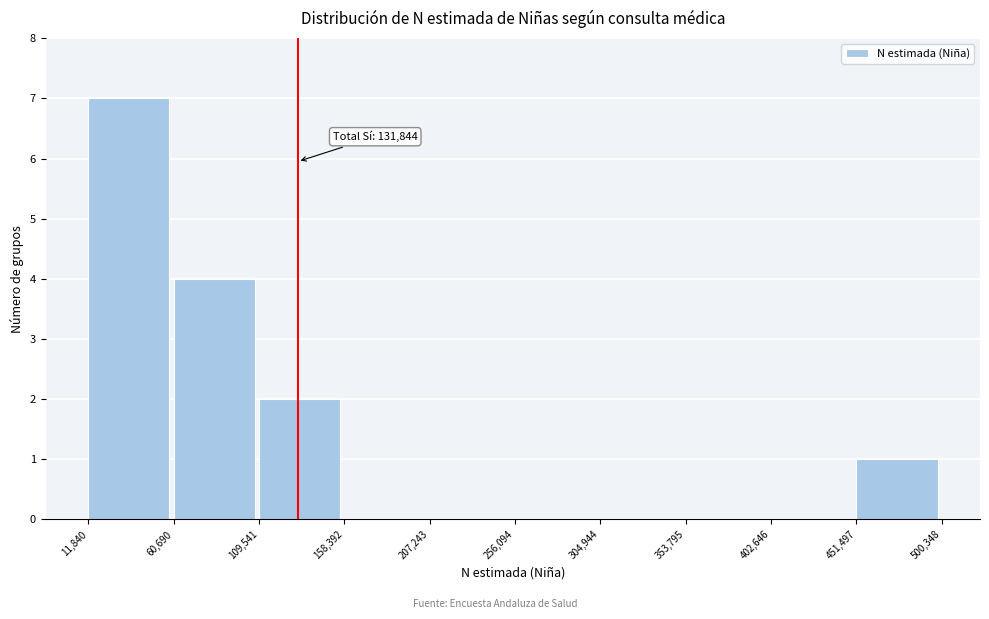

Over which range of the x-axis is the bar tallest?

11,840 to 60,690